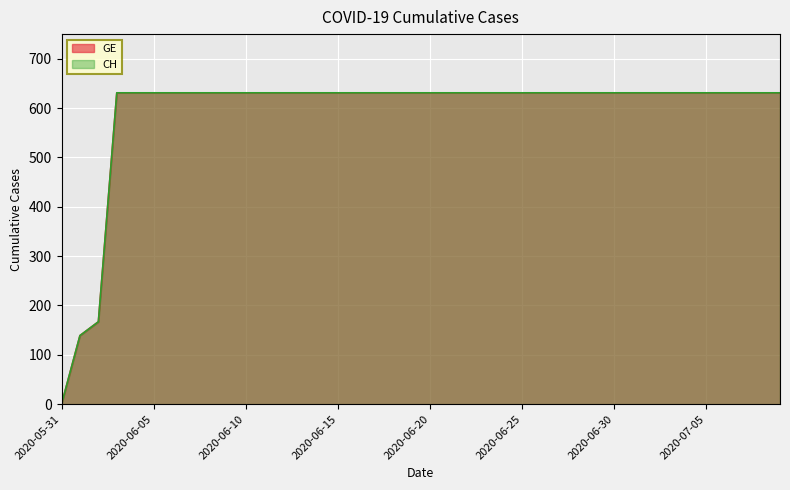

What is the label of the 11th point from the left?

2020-06-10